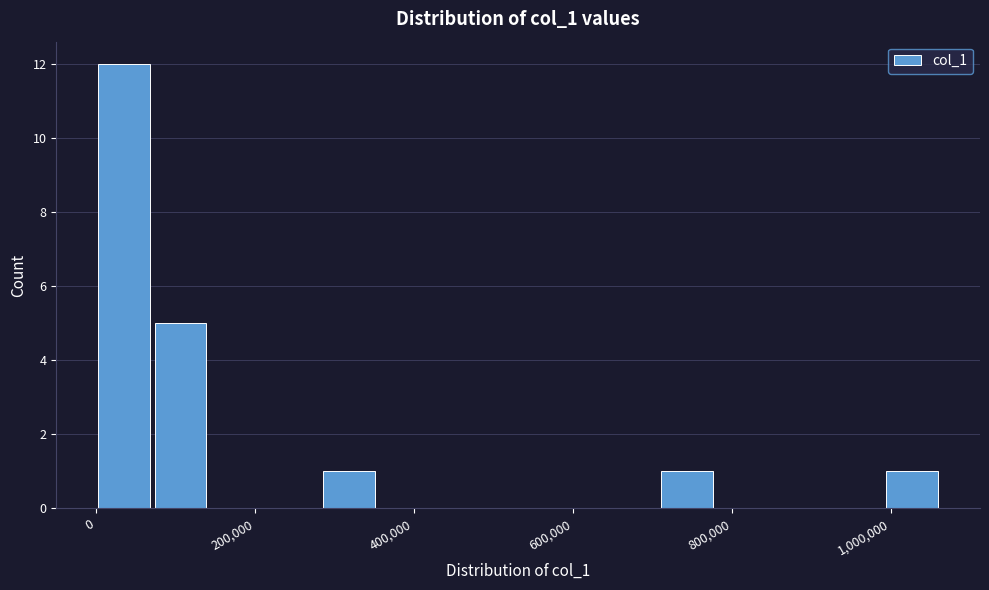

Around what value on the x-axis is the tallest bar? Give the approximate position of its centre, as read against the axis.

40000